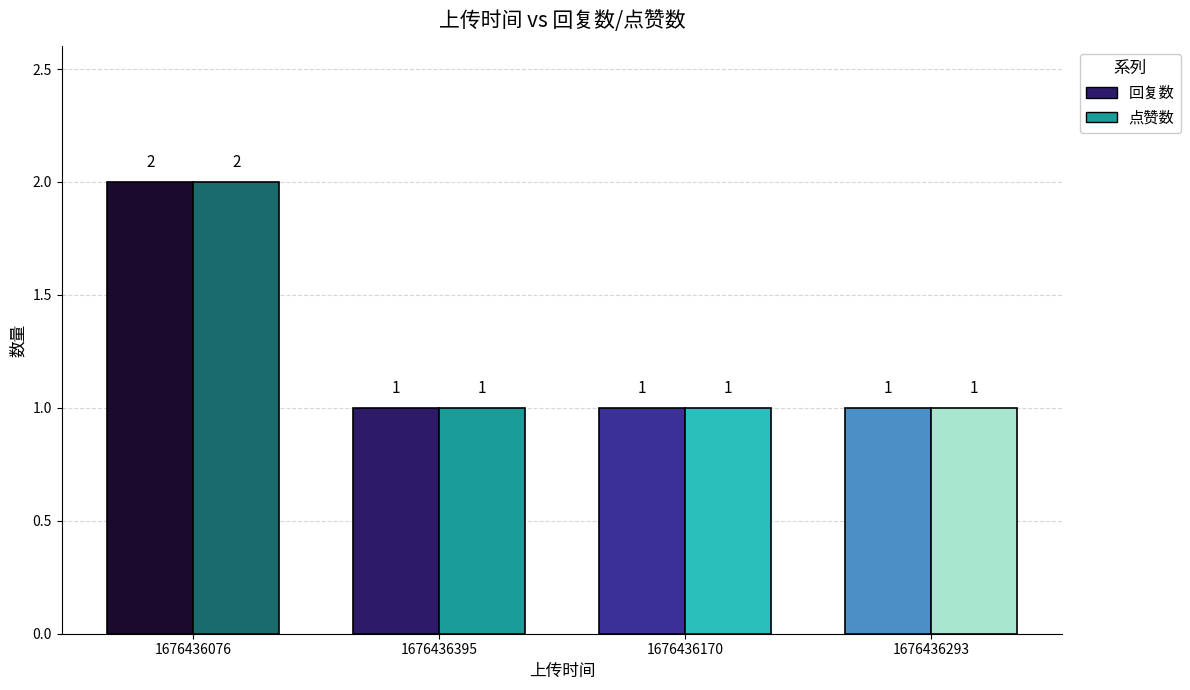

What is the label of the 1st bar from the right?

1676436293